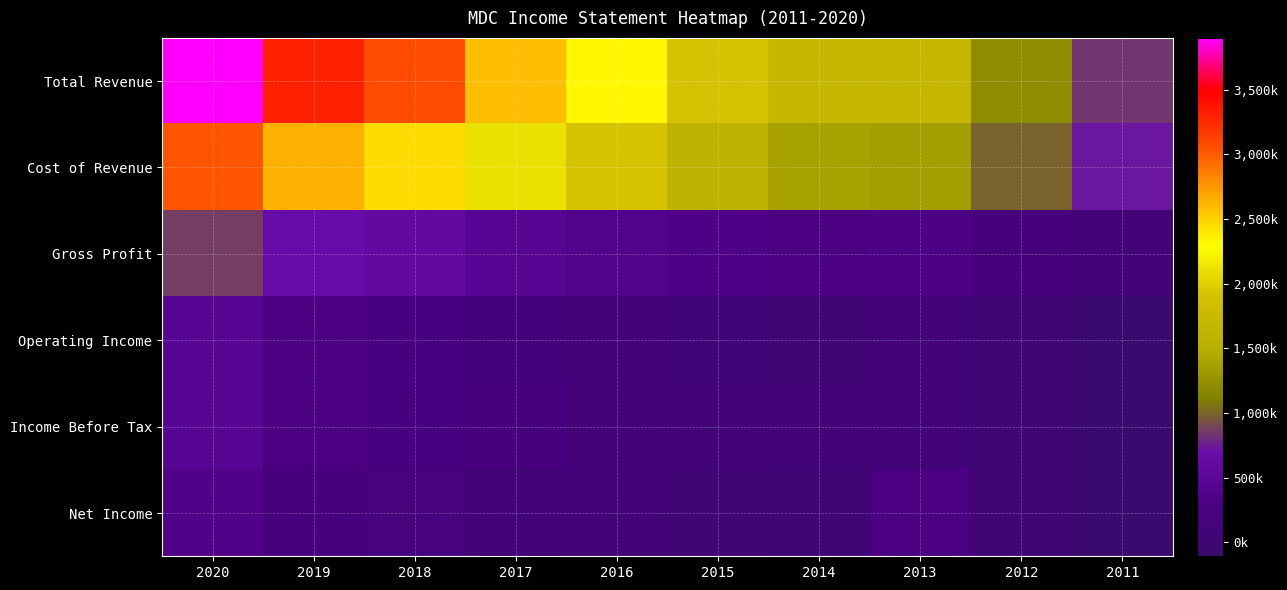

How many series are shown in this chart?

6